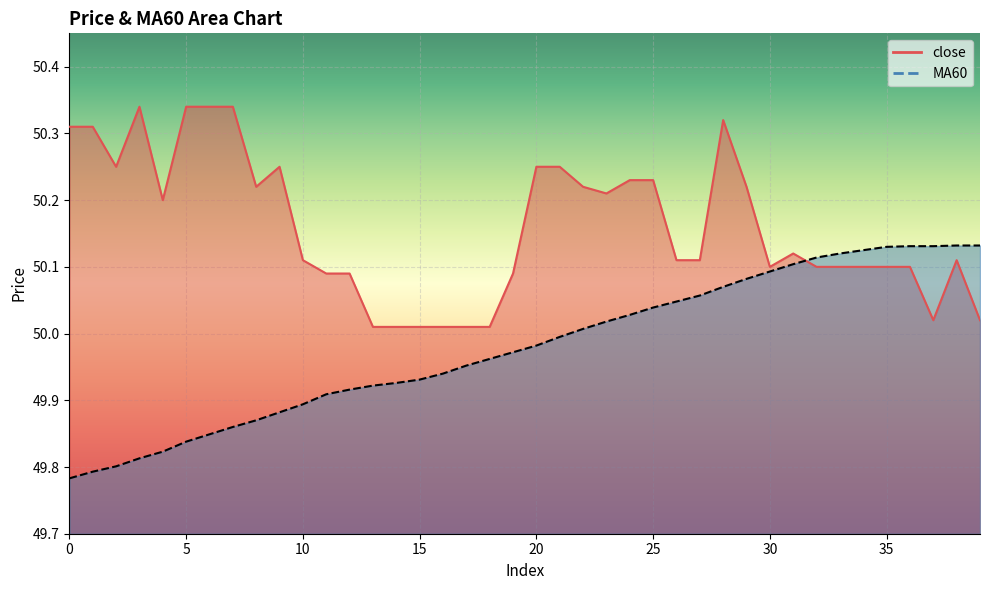

At how many categories does at least one series exceed 50?

40